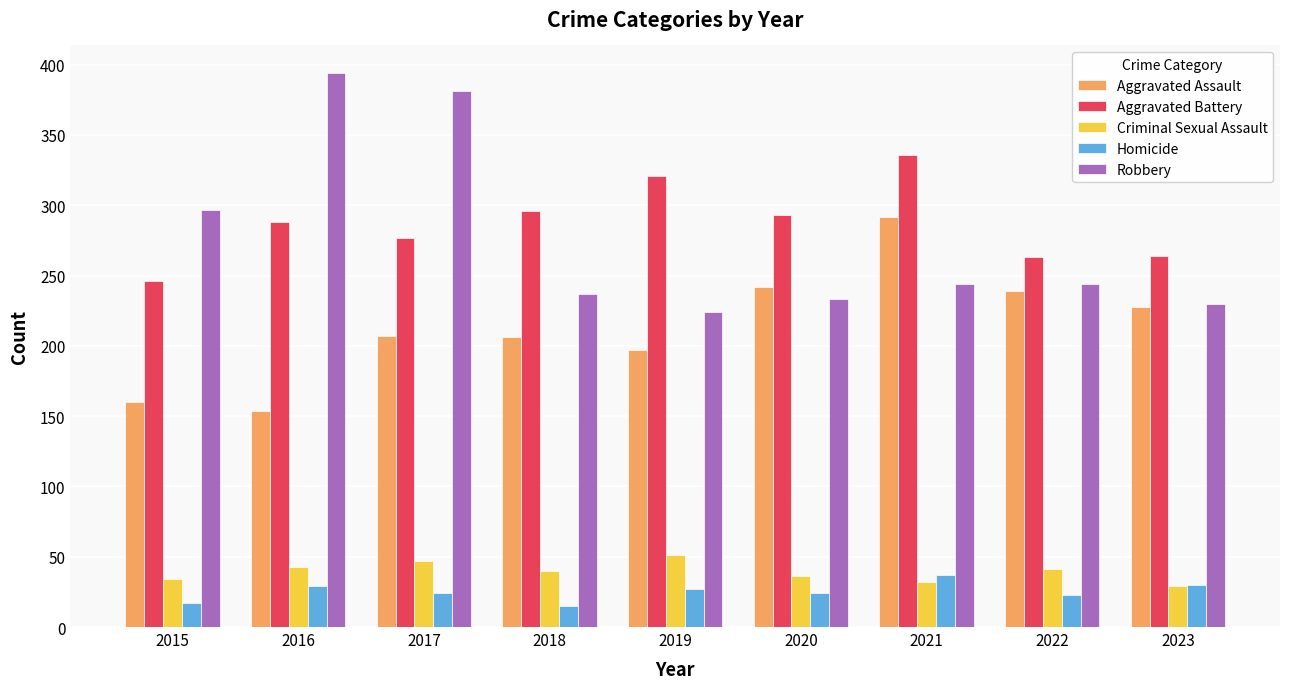

What is the difference between the highest and lowest values at 2023?

235